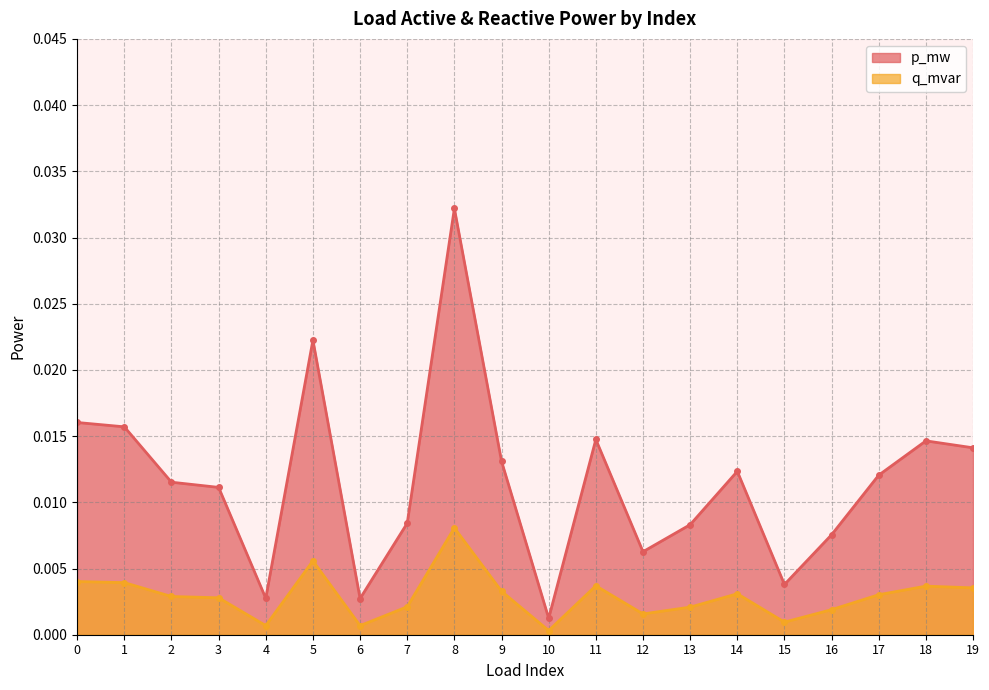

At which category does the chart reach its peak across all series?

8